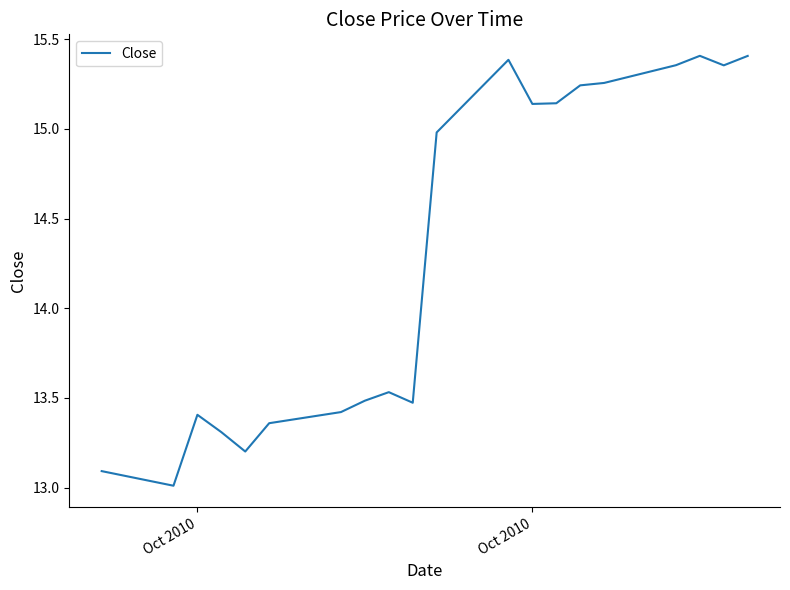

What is the minimum value shown in the chart?

13.0